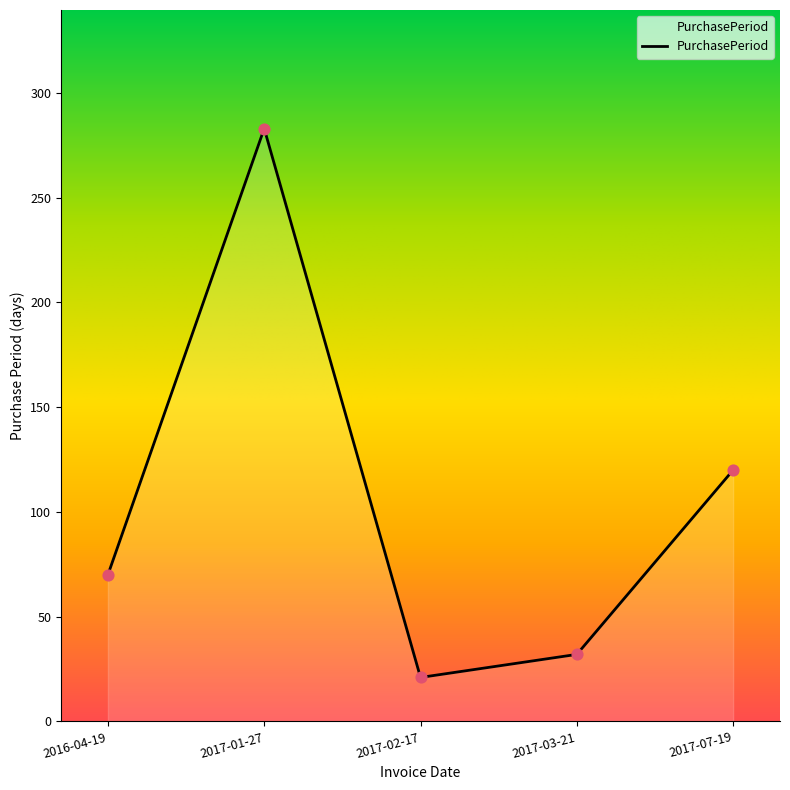

What is the change in value from 2016-04-19 to 2017-07-19?

+50